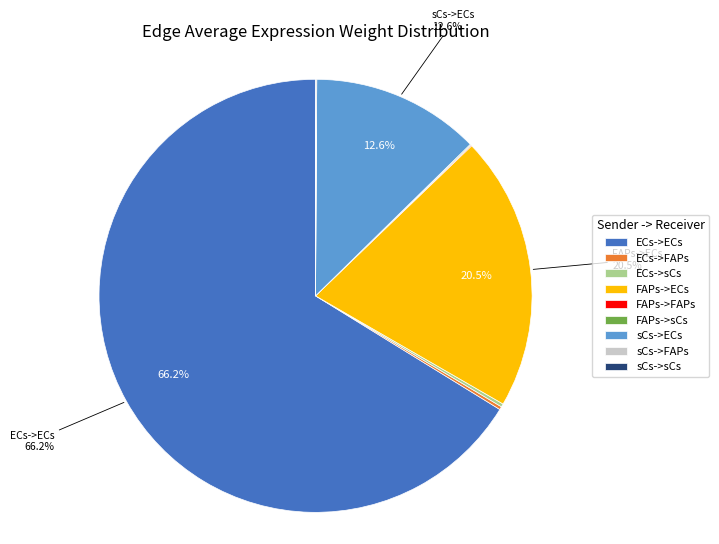

Is there a majority slice in this chart?

Yes